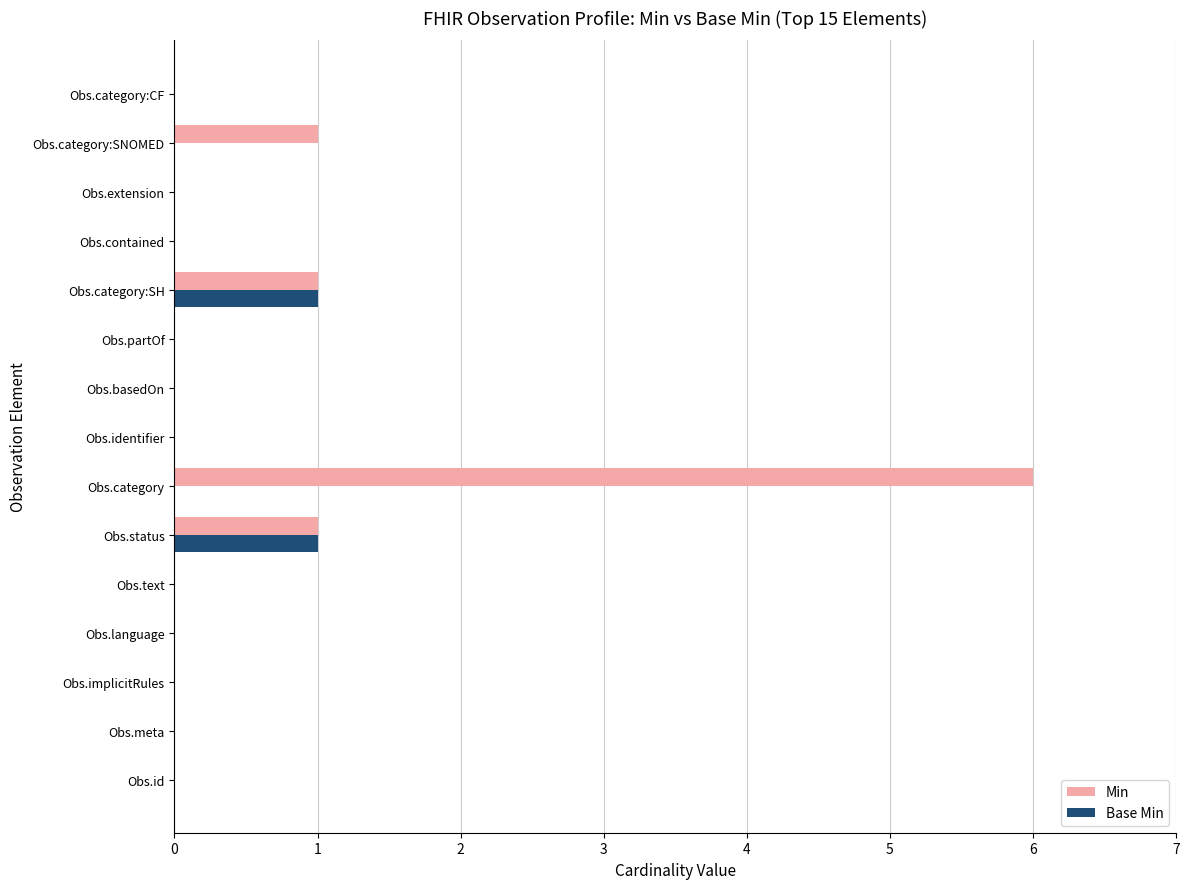

What are all the series names shown in the legend?

Min, Base Min